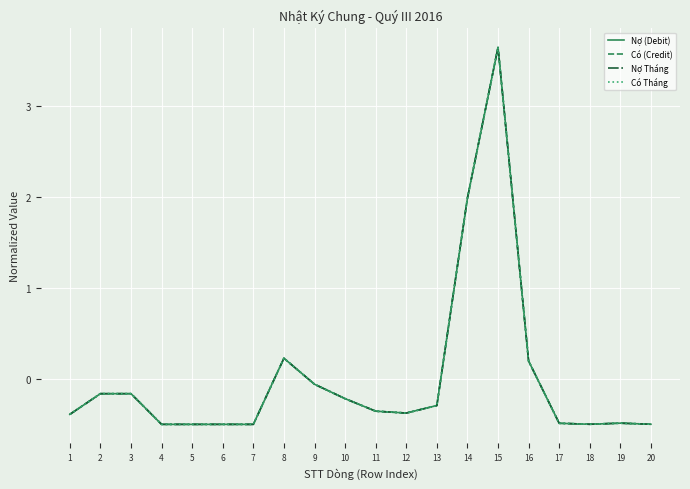

Reading left to right, list all the values displayed in this chart.

Nợ (Debit): -0.4	-0.2	-0.2	-0.5	-0.5	-0.5	-0.5	0.2	-0.1	-0.2	-0.4	-0.4	-0.3	2.0	3.7	0.2	-0.5	-0.5	-0.5	-0.5
Có (Credit): -0.4	-0.2	-0.2	-0.5	-0.5	-0.5	-0.5	0.2	-0.1	-0.2	-0.4	-0.4	-0.3	2.0	3.7	0.2	-0.5	-0.5	-0.5	-0.5
Nợ Tháng: -0.4	-0.2	-0.2	-0.5	-0.5	-0.5	-0.5	0.2	-0.1	-0.2	-0.4	-0.4	-0.3	2.0	3.7	0.2	-0.5	-0.5	-0.5	-0.5
Có Tháng: -0.4	-0.2	-0.2	-0.5	-0.5	-0.5	-0.5	0.2	-0.1	-0.2	-0.4	-0.4	-0.3	2.0	3.7	0.2	-0.5	-0.5	-0.5	-0.5